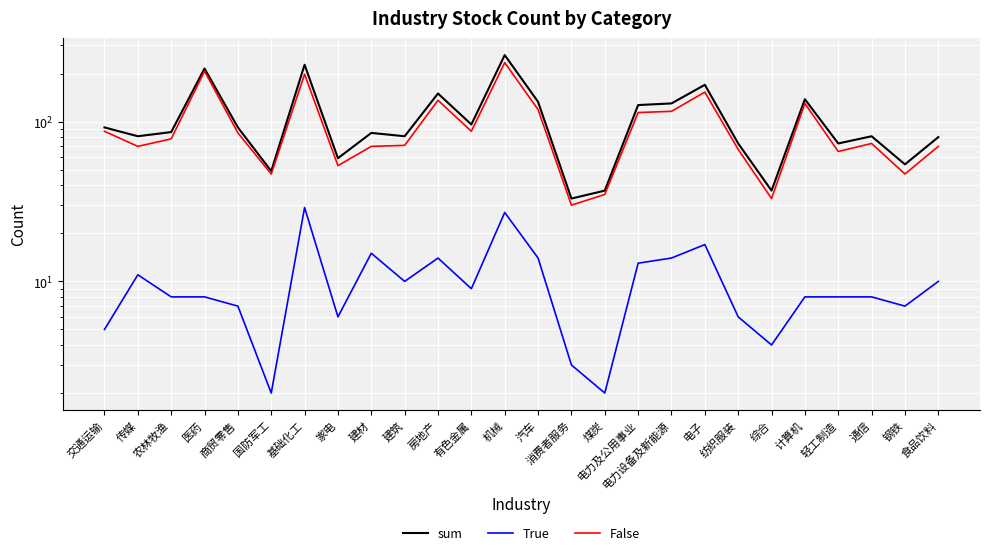

How many interior local peaks does the True series have?

6